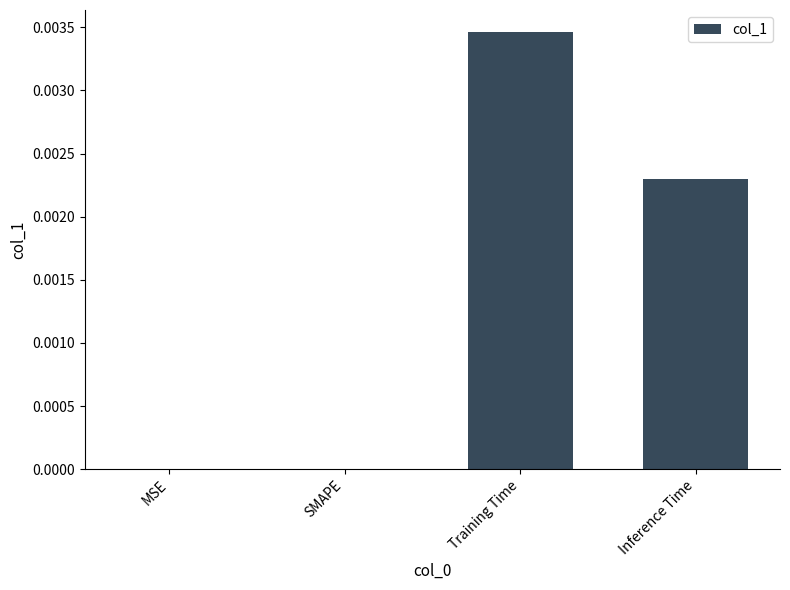

The chart shows a value of 0.0 at Inference Time. True or false?

True